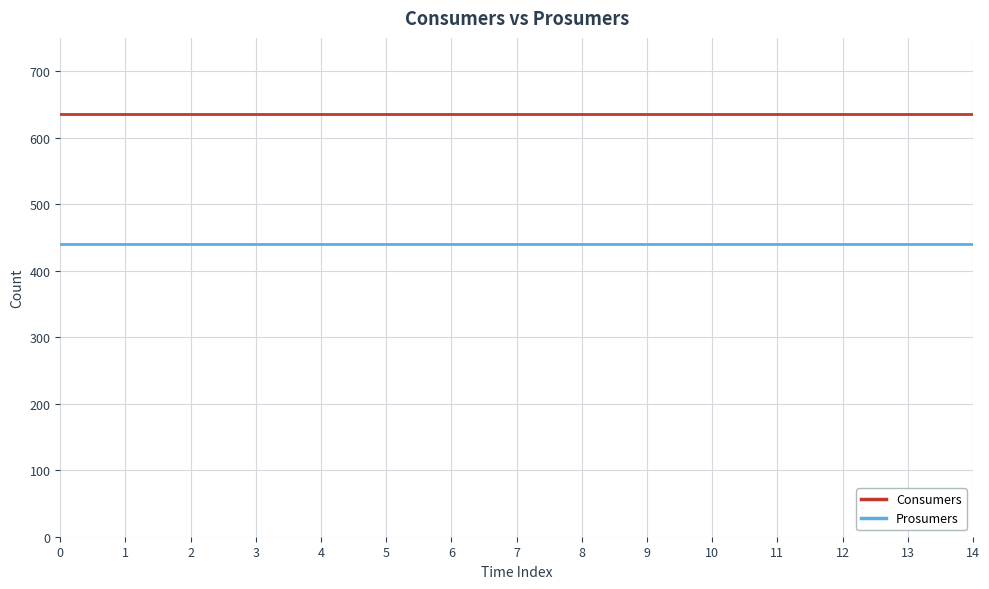

Count the number of categories in the chart.

15